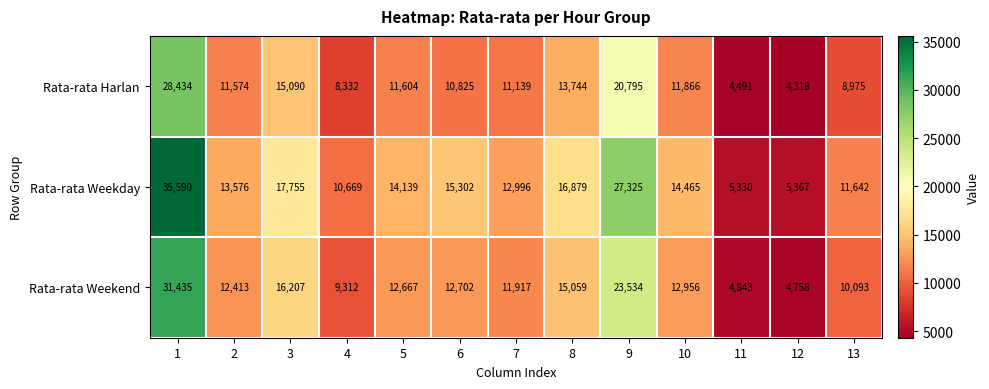

How many values in the Rata-rata Harlan series are below 11574?

6